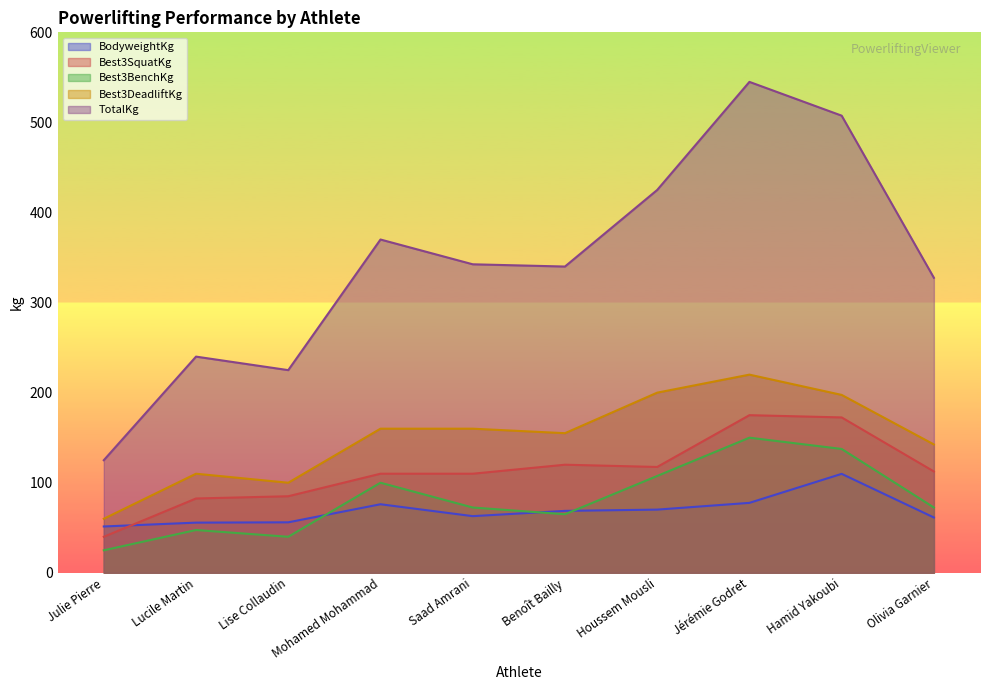

At how many categories does at least one series exceed 490?

2